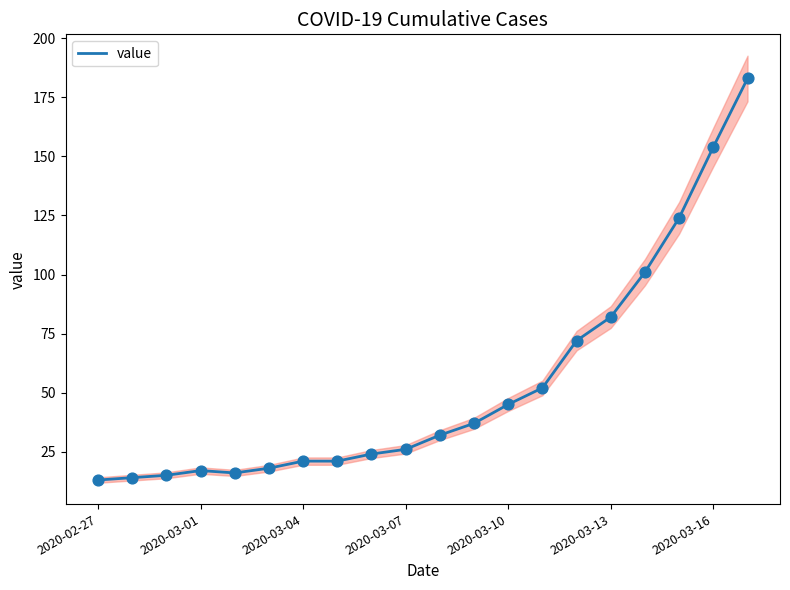

What is the maximum value for value?

183